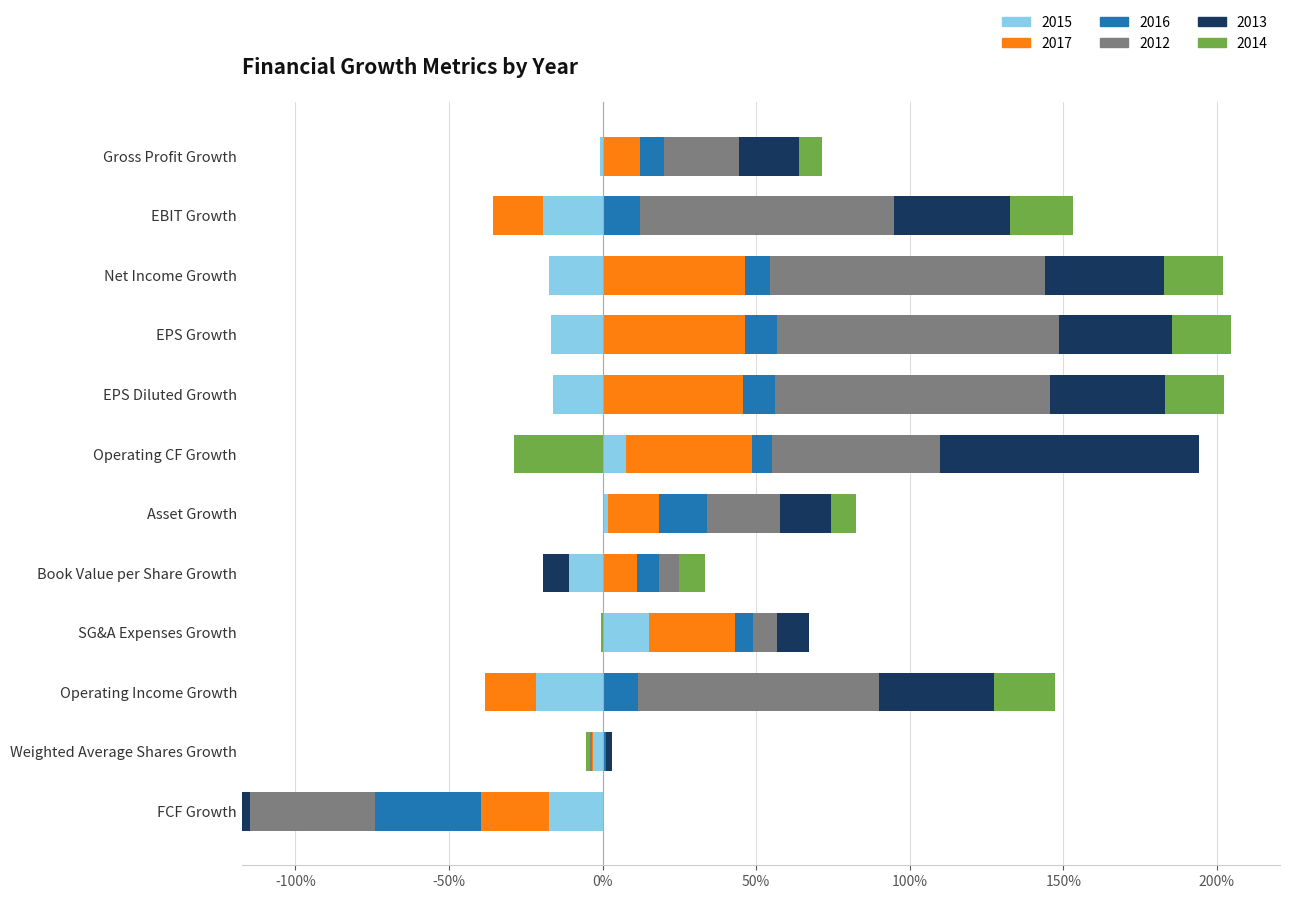

At Operating Income Growth, list the series in order from largest to smallest.

2012, 2013, 2014, 2016, 2017, 2015